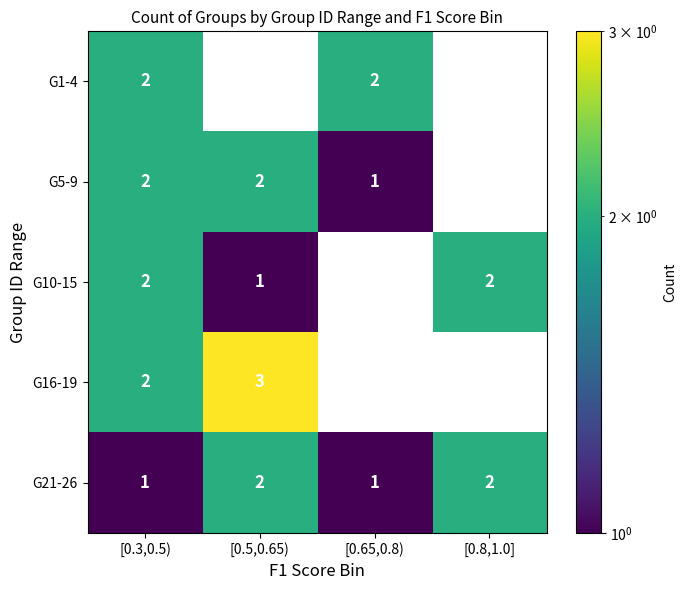

What is the sum of the G5-9 values at [0.3,0.5) and [0.65,0.8)?

3